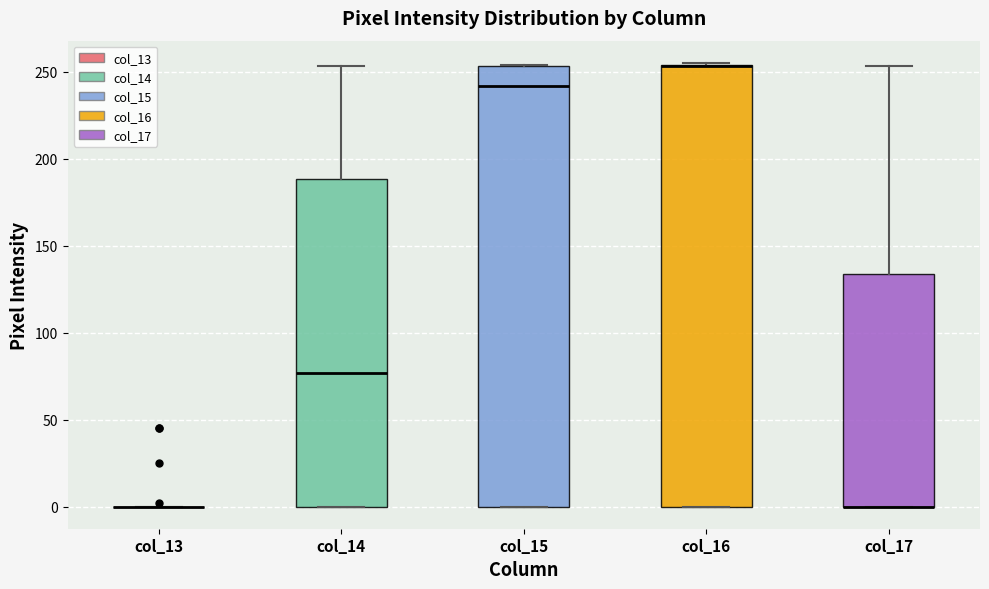

Reading left to right, read every box against the y-axis: the position of its median line, the range the box covers, and the ends of its whiskers. The values are not printed on the chart, so give them approximately, as read against the axis.

col_13: box collapsed to a line at 0, whiskers 0 to 0
col_14: median 75, box 0 to 190, whiskers 0 to 255
col_15: median 240, box 0 to 255, whiskers 0 to 255
col_16: median 255 (drawn on the box's upper edge), box 0 to 255, whiskers 0 to 255
col_17: median 0 (drawn on the box's lower edge), box 0 to 135, whiskers 0 to 255